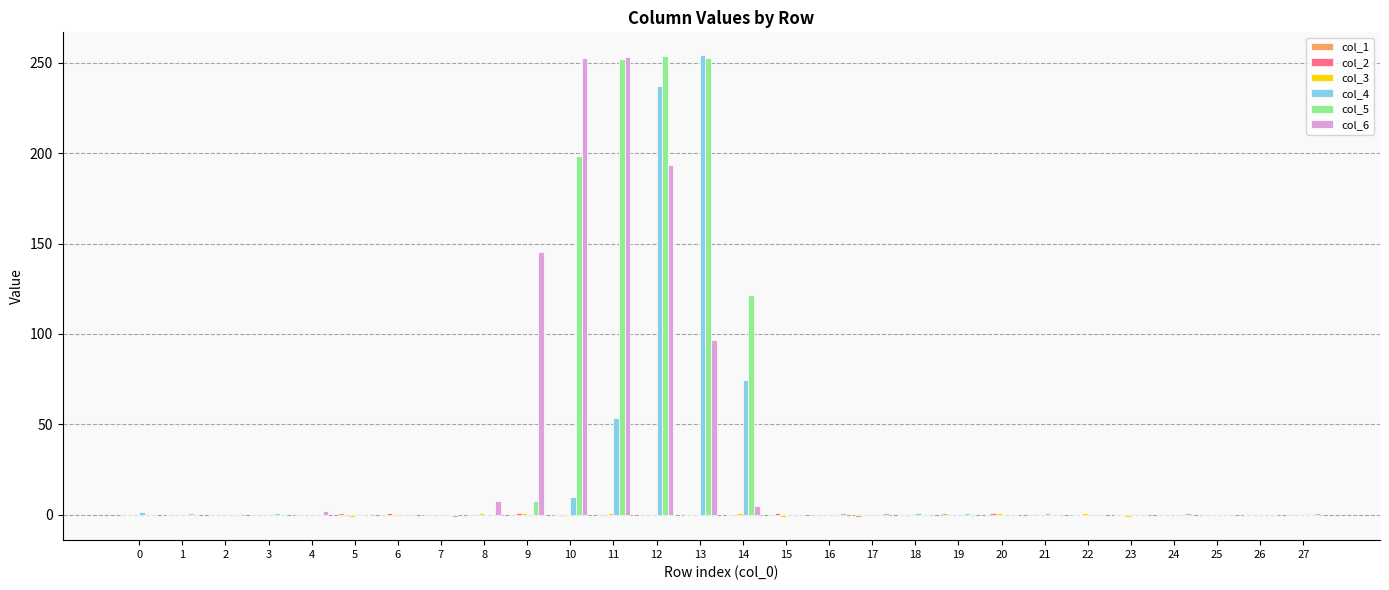

Are the bars grouped side by side (vs. stacked)?

Yes